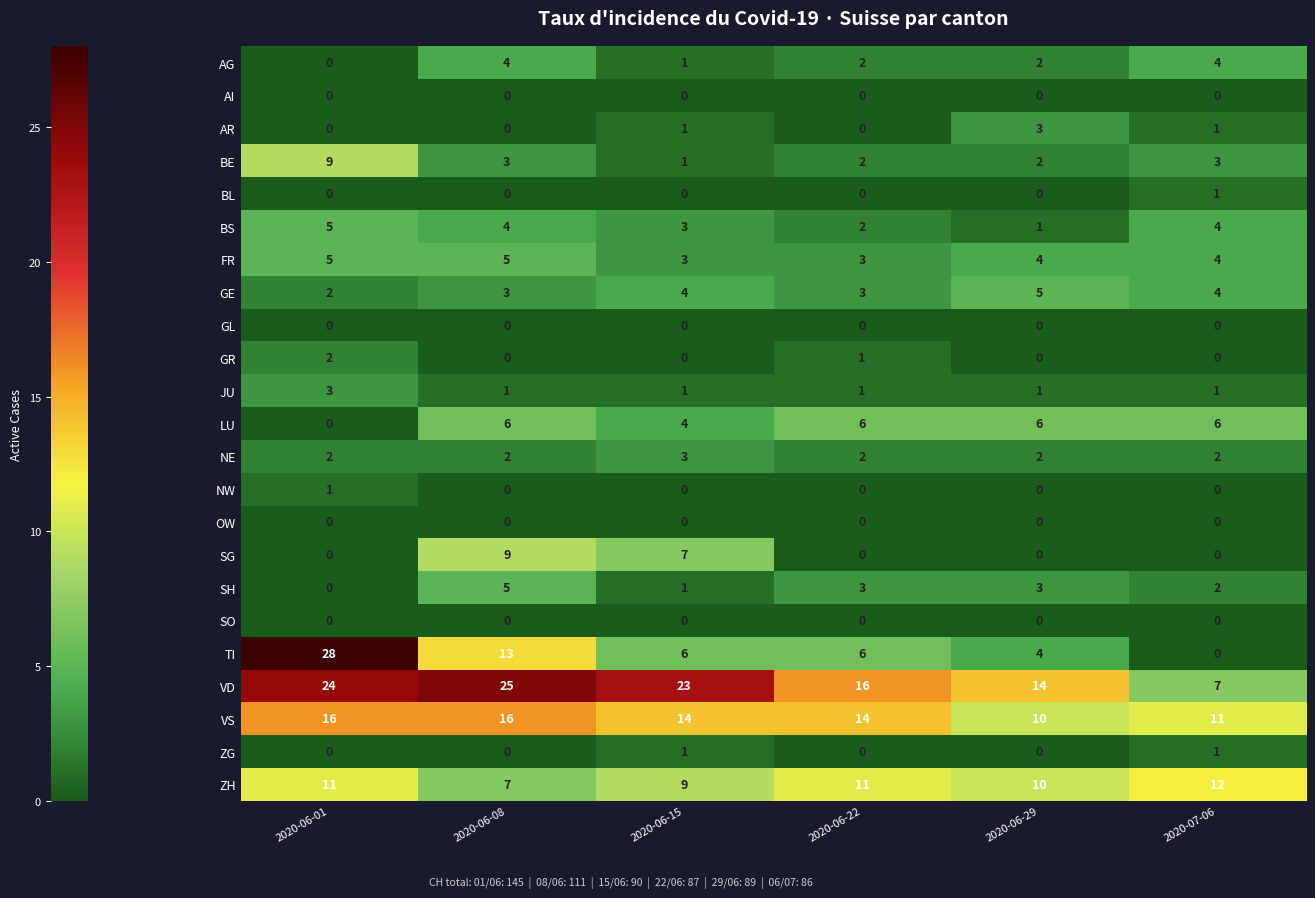

What is the maximum value for AR?

3